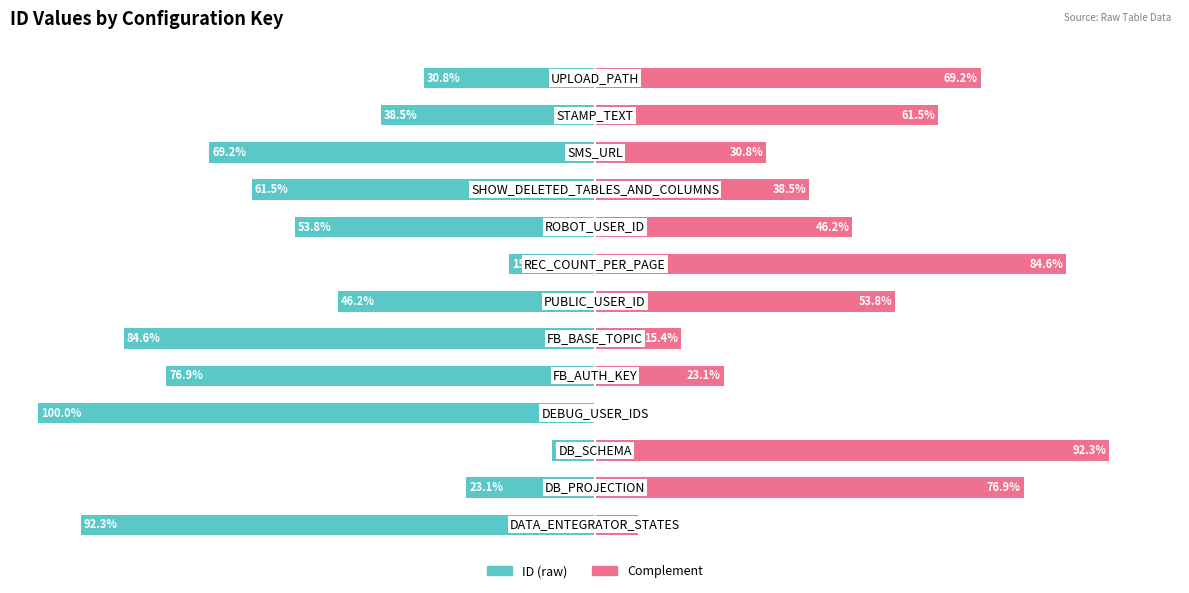

Between 0 and 25, which series saw the biggest shift?

ID (raw)